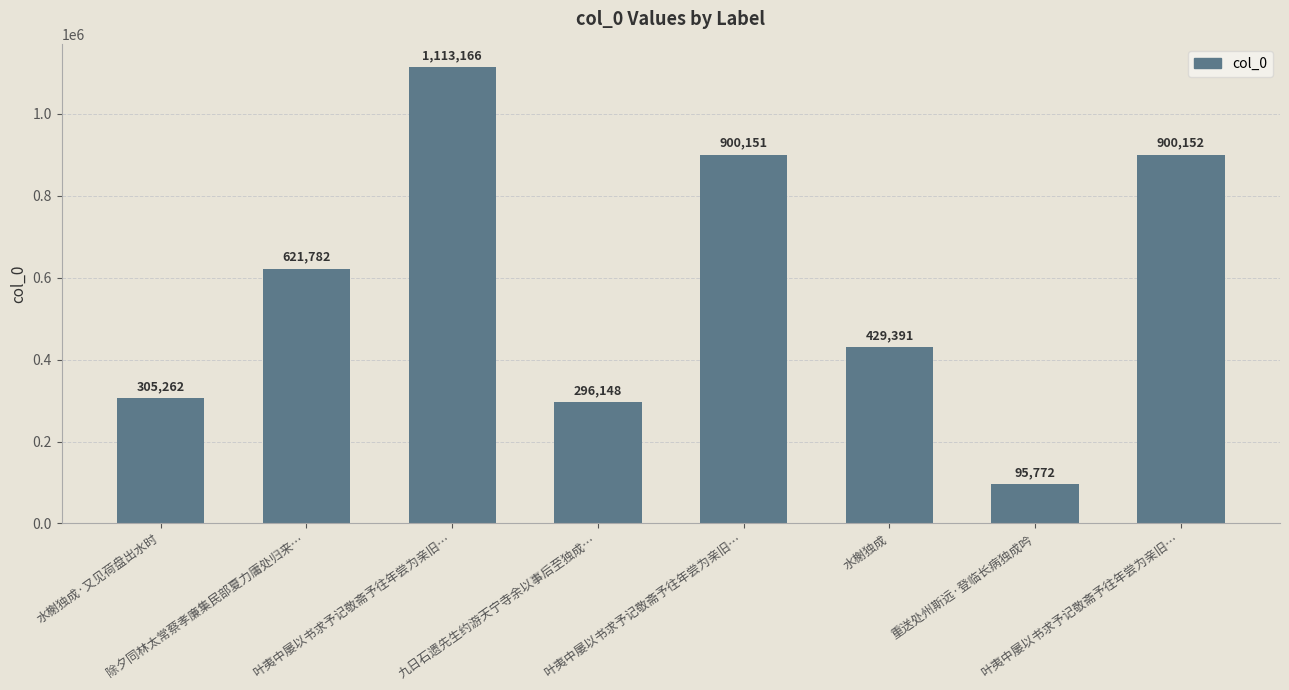

What is the value of the 8th bar from the left?

1113166